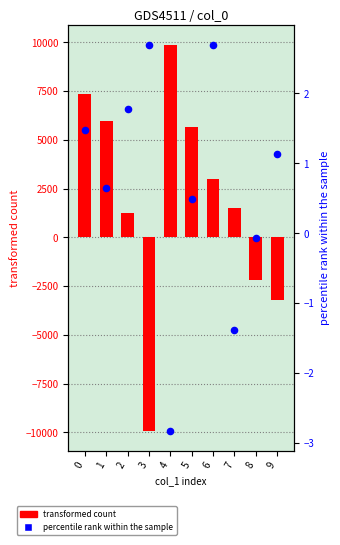

At how many categories does at least one series exceed 7209?

2